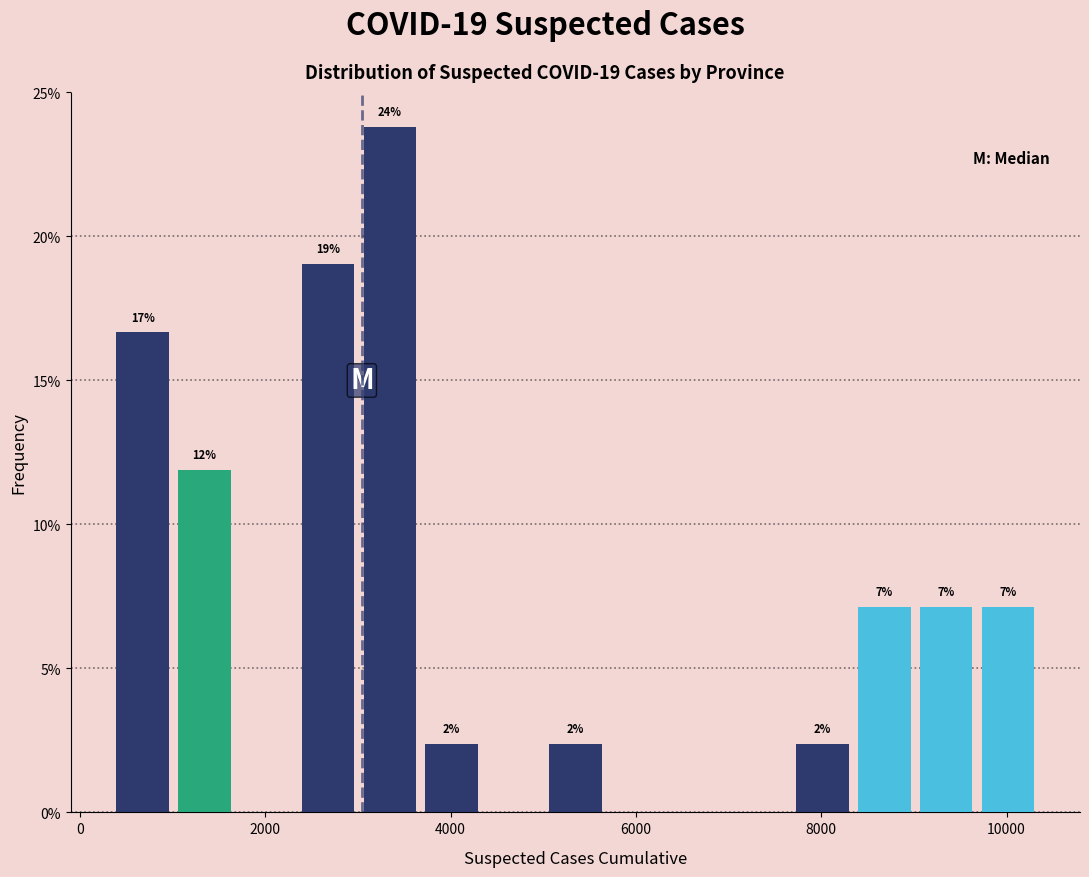

Around what value on the x-axis is the tallest bar? Give the approximate position of its centre, as read against the axis.

3400